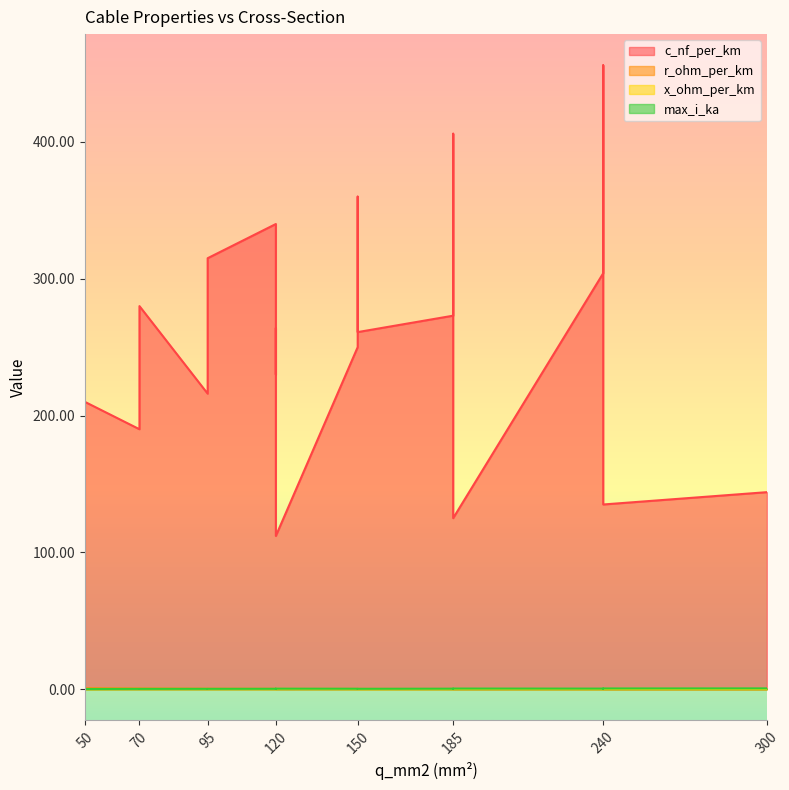

What is the average value of the x_ohm_per_km series?

0.1